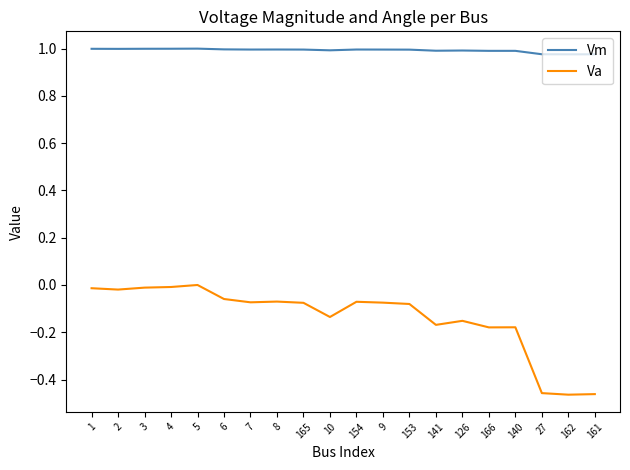

Does the chart have visible grid lines?

No